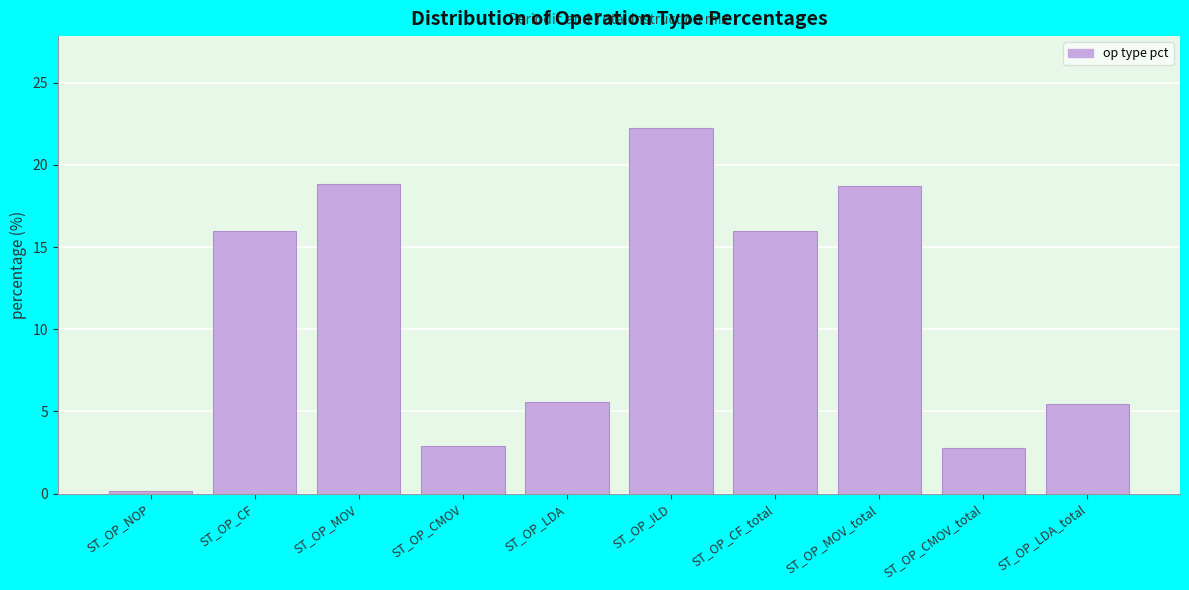

Reading left to right, list all the values displayed in this chart.

0.1	16.0	18.9	2.9	5.5	22.3	16.0	18.7	2.8	5.5